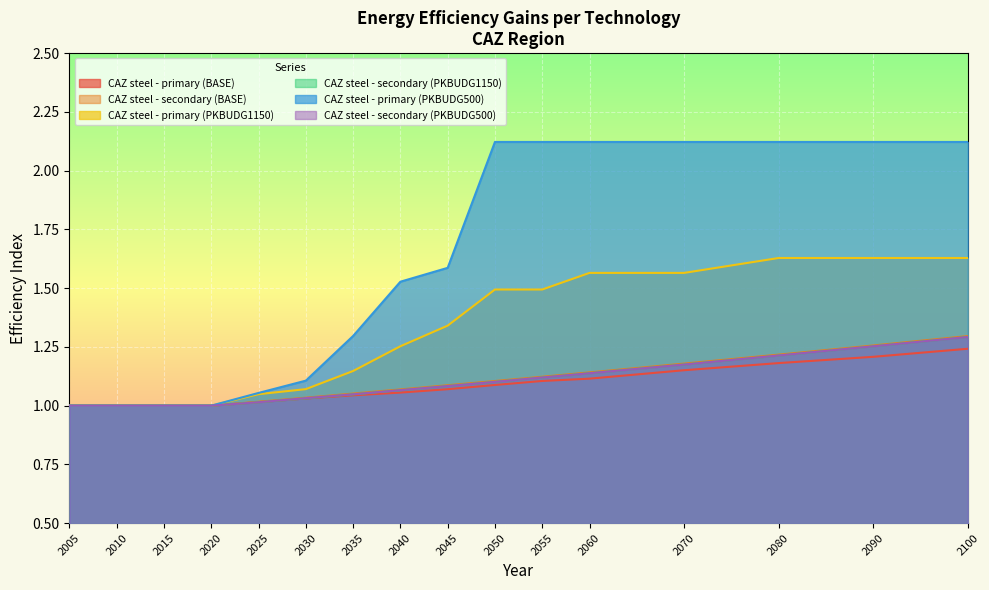

Count the number of data series in this chart.

6